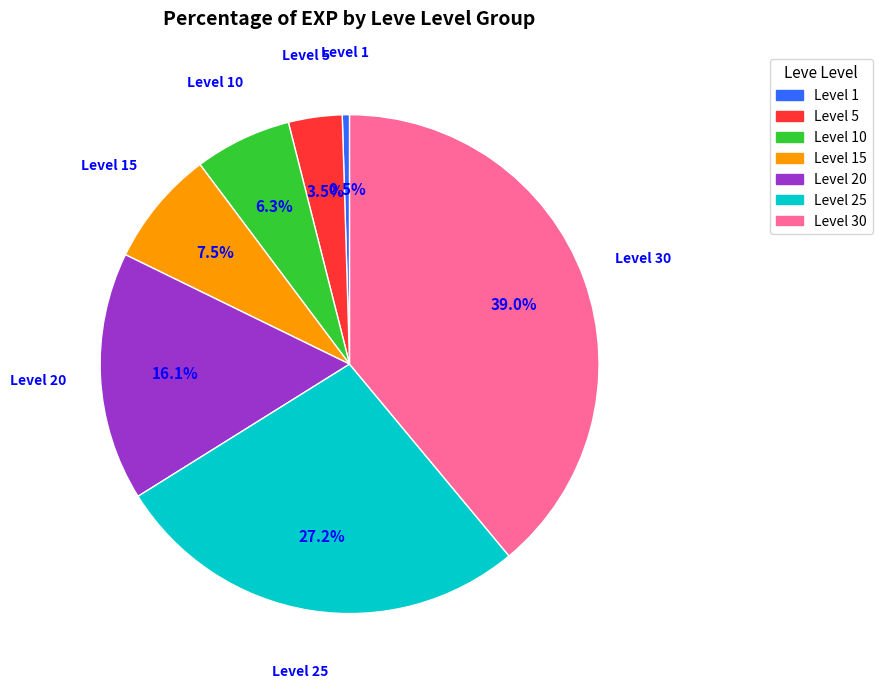

Does any single category account for the majority?

No